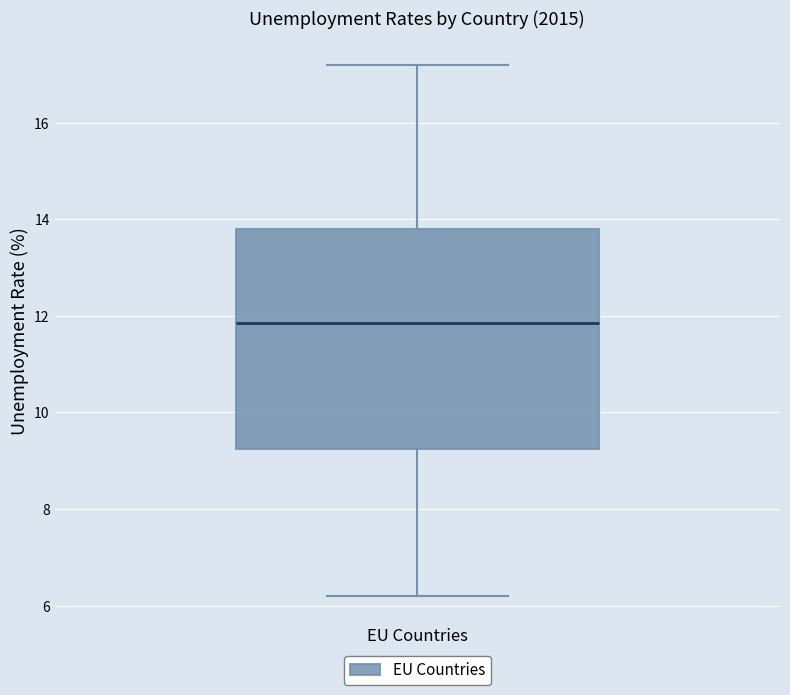

Read this box plot against the y-axis: the position of the median line, the range covered by the box, and the ends of both whiskers. The values are not printed on the chart, so give them approximately, as read against the axis.

median 11.8, box 9.2 to 13.8, whiskers 6.2 to 17.2